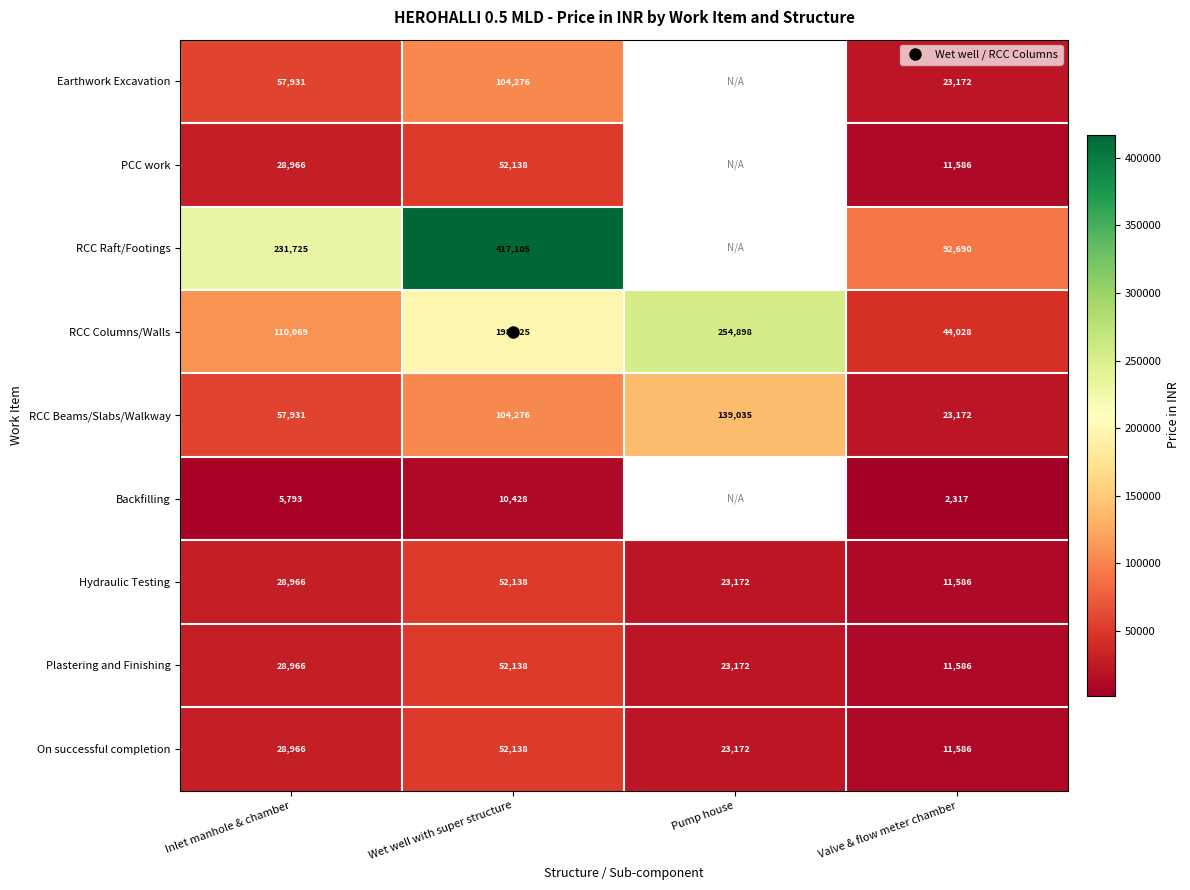

What is the greatest value displayed?

417105.0